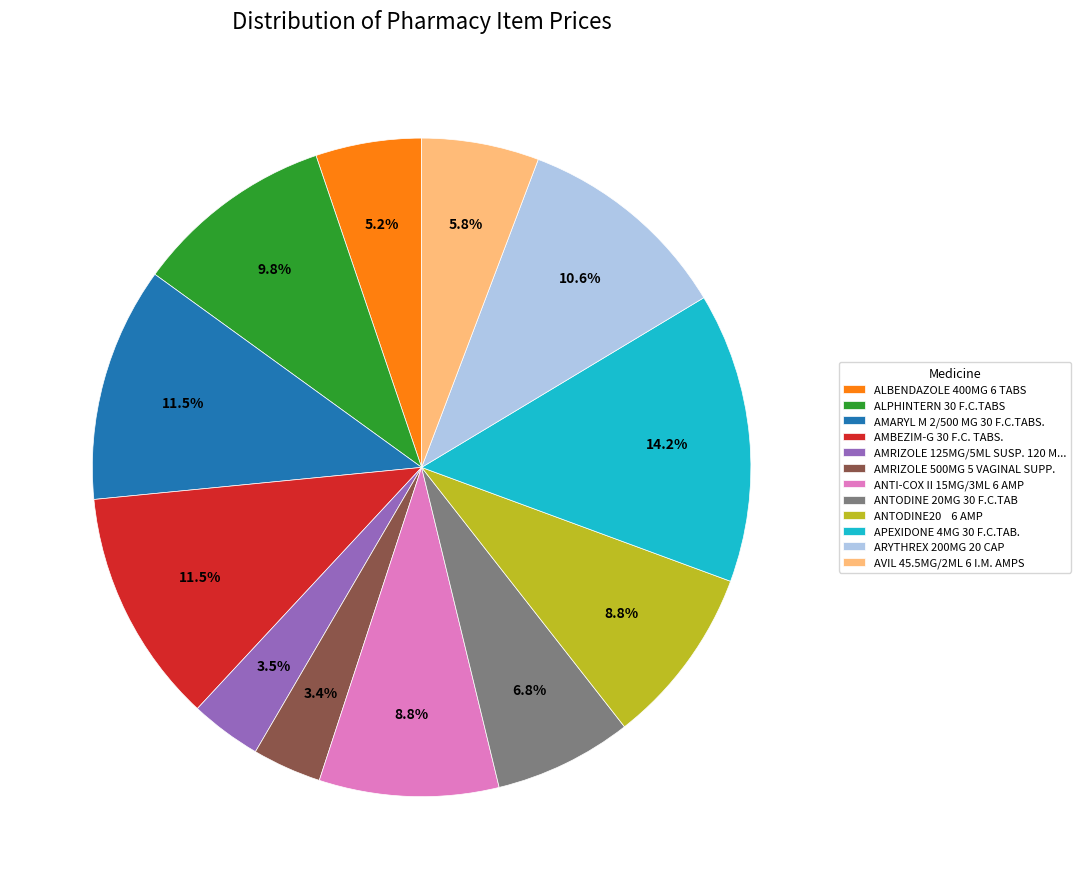

To the nearest percent, what percentage of the pie is ANTODINE 20MG 30 F.C.TAB?

7%